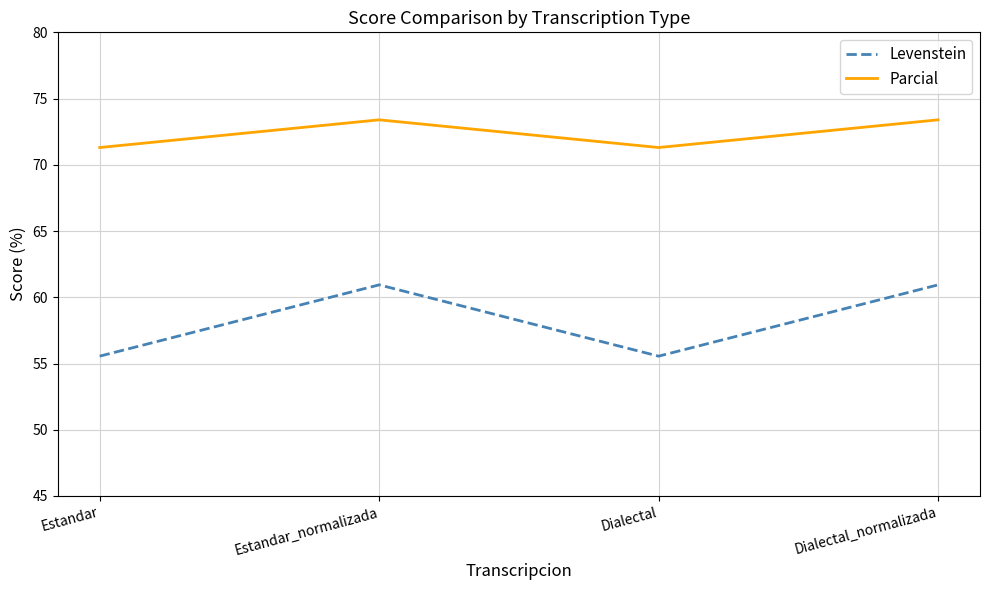

At which category does Parcial reach its first local peak?

Estandar_normalizada